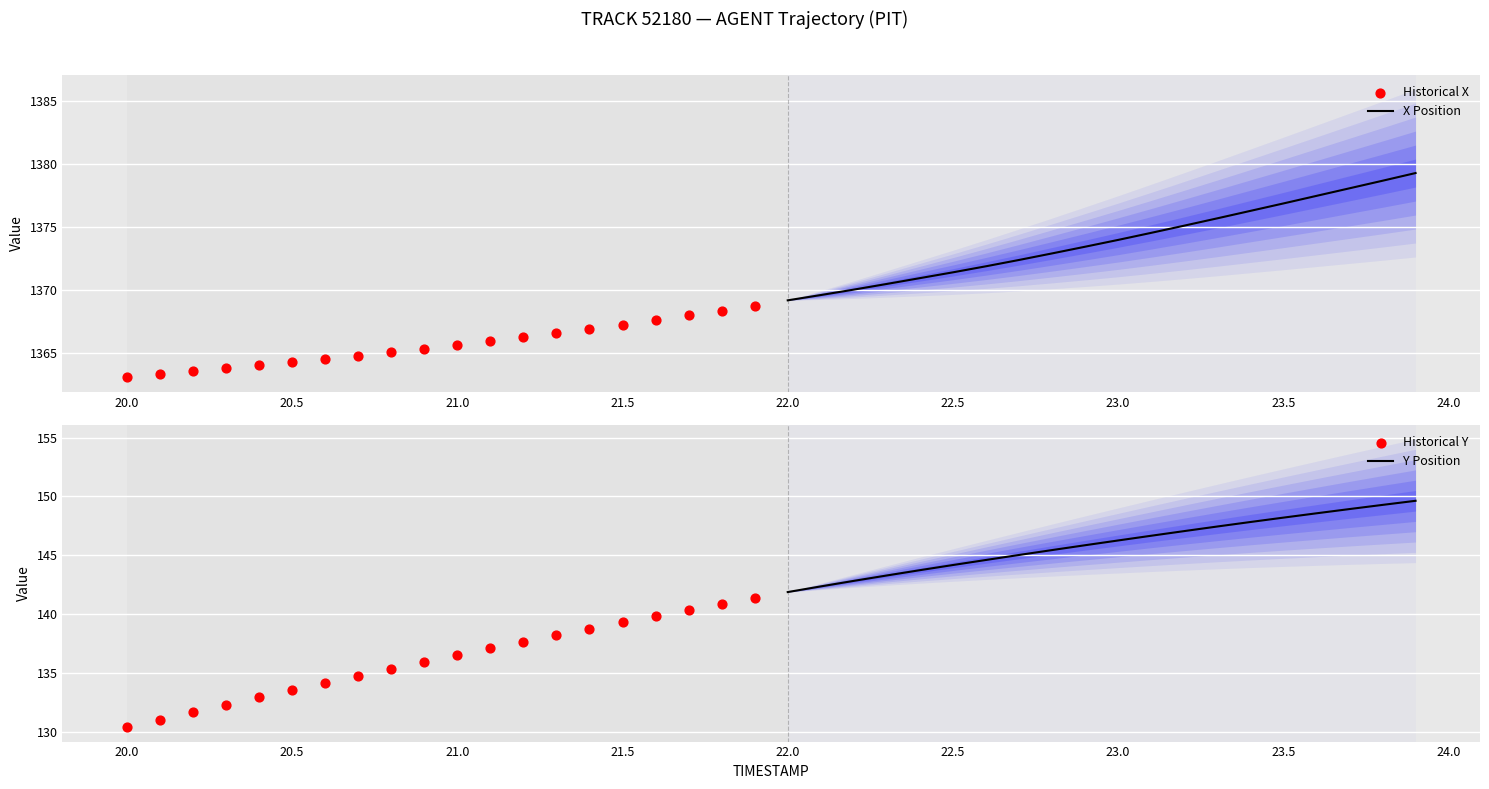

Which series has the largest total across all categories?

X Position